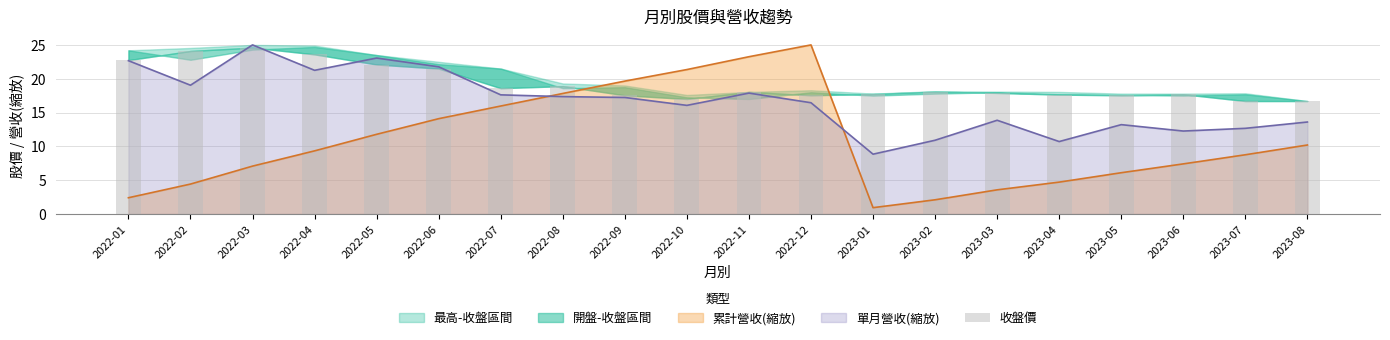

The chart shows a value of 23.6 at 2022-04. True or false?

True